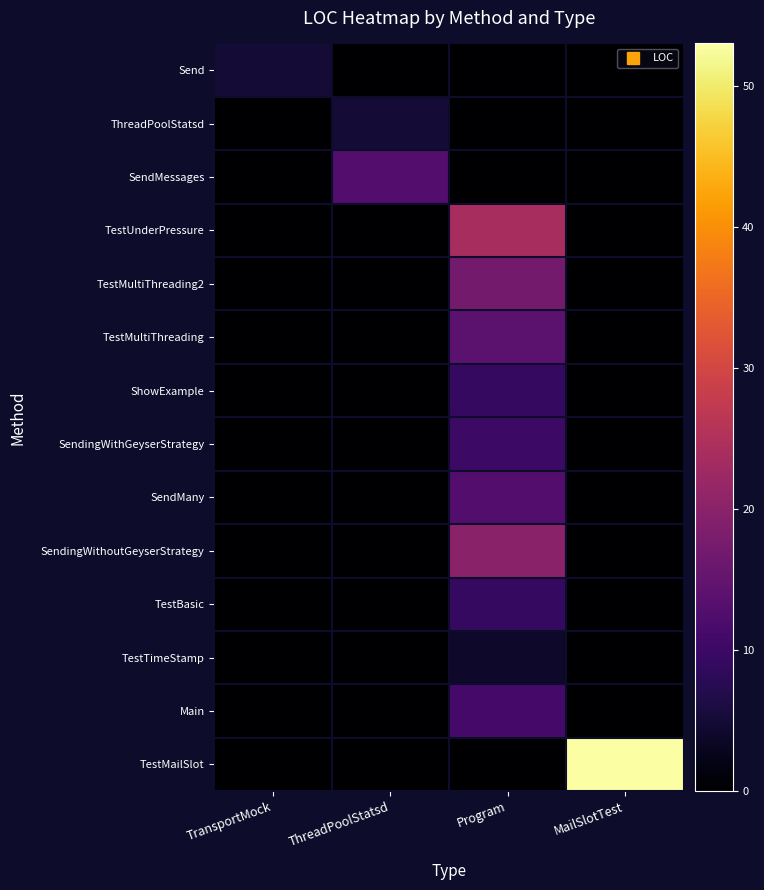

Which series has the largest total across all categories?

TestMailSlot